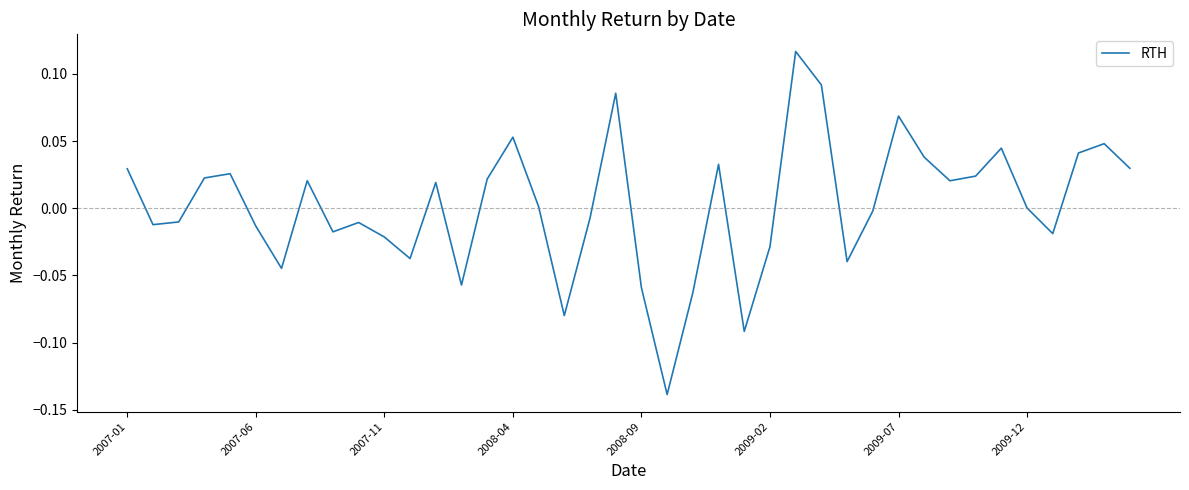

What is the difference between the maximum and minimum values?

0.3